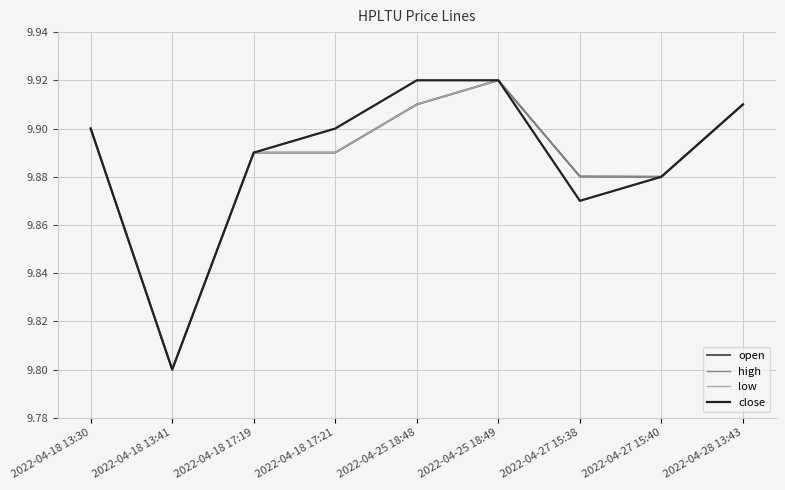

At which category is the sum across all series the highest?

2022-04-25 18:49